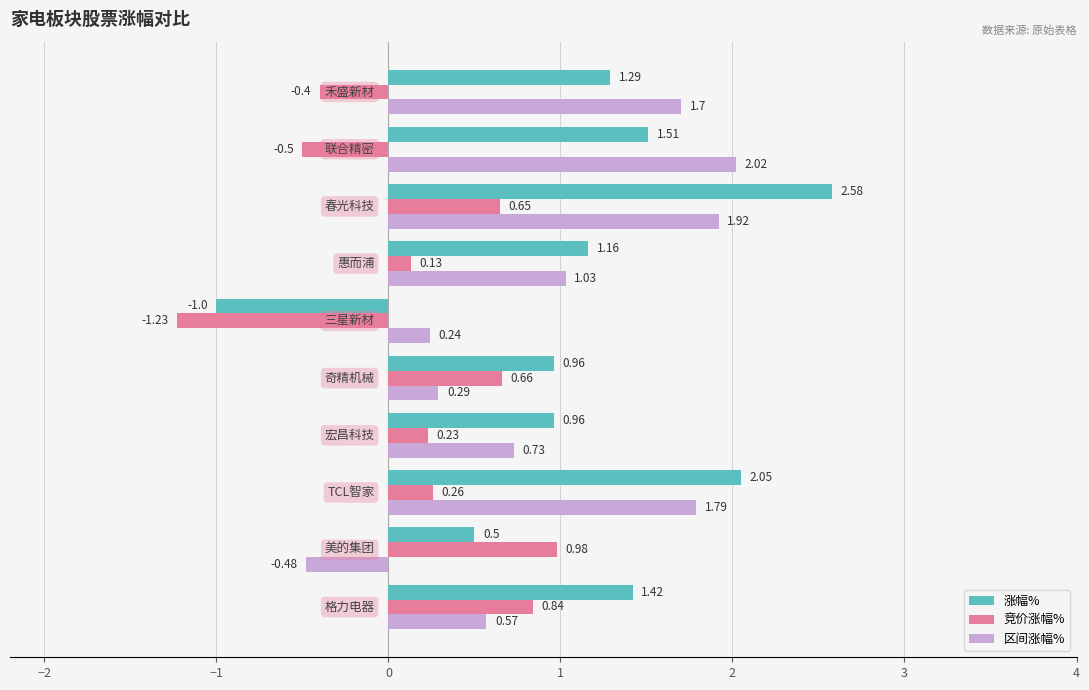

List the series in order of their peak value, highest first.

涨幅%, 区间涨幅%, 竞价涨幅%